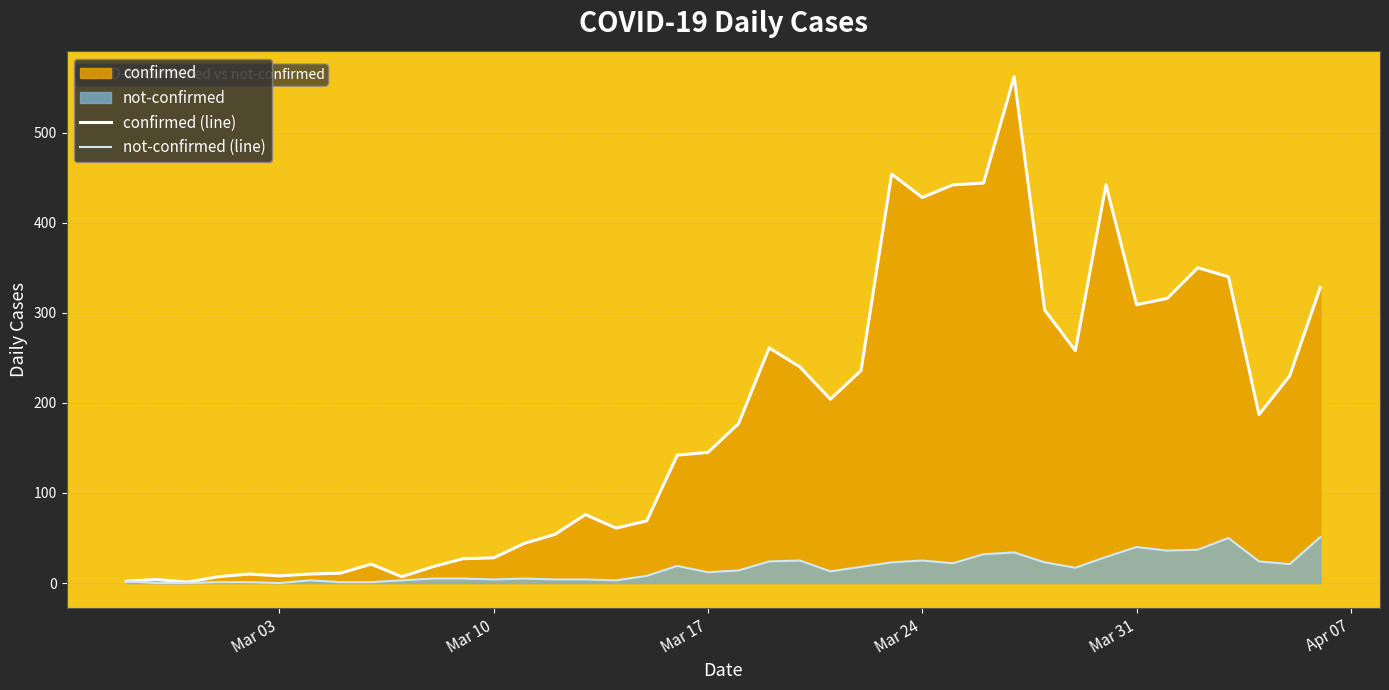

List the series in order of their peak value, lowest first.

not-confirmed (line), confirmed (line)